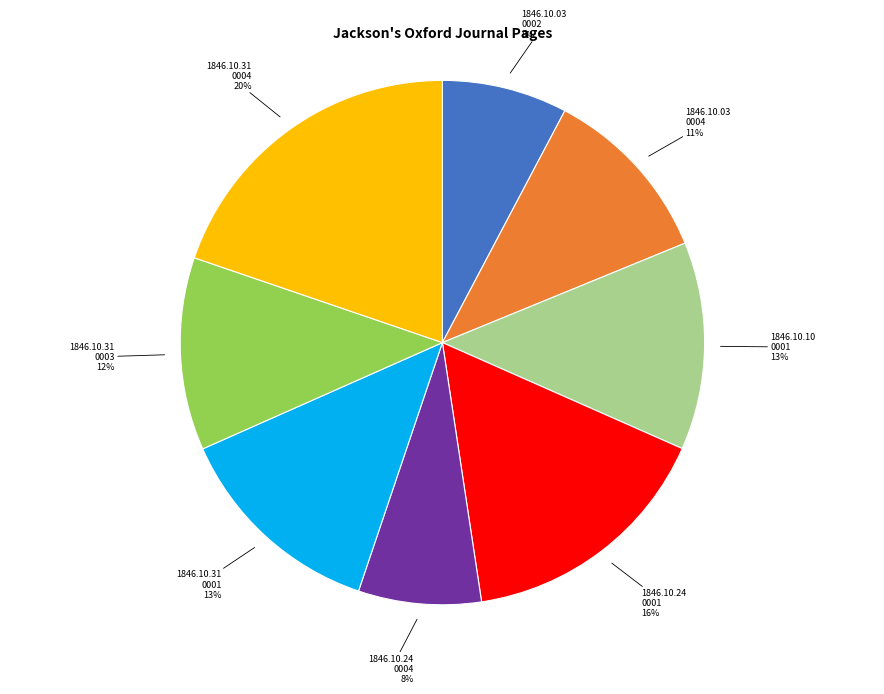

To the nearest percent, what is the difference between the largest and smallest slice percentages?

12%